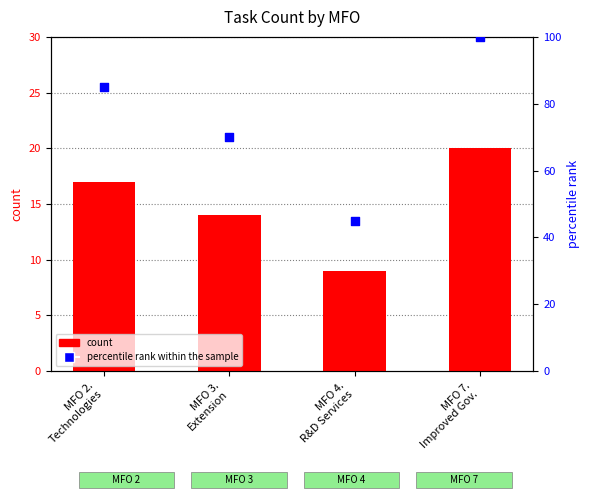

Which series contains the highest Y value?

percentile rank within the sample